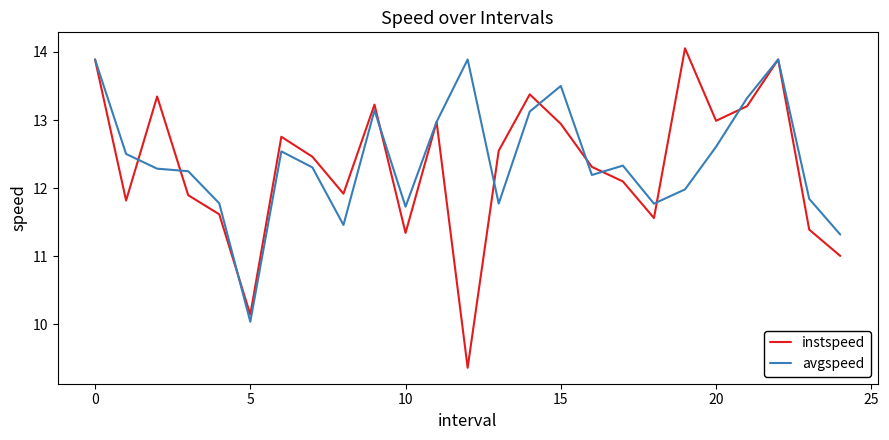

What is the maximum value for instspeed?

14.1